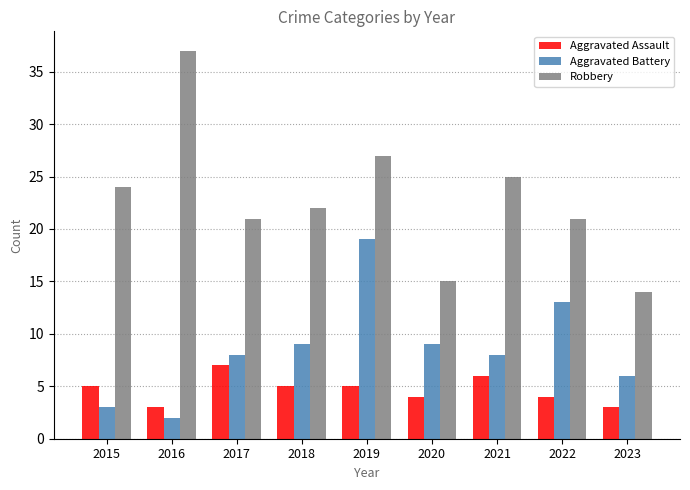

What is the greatest value displayed?

37